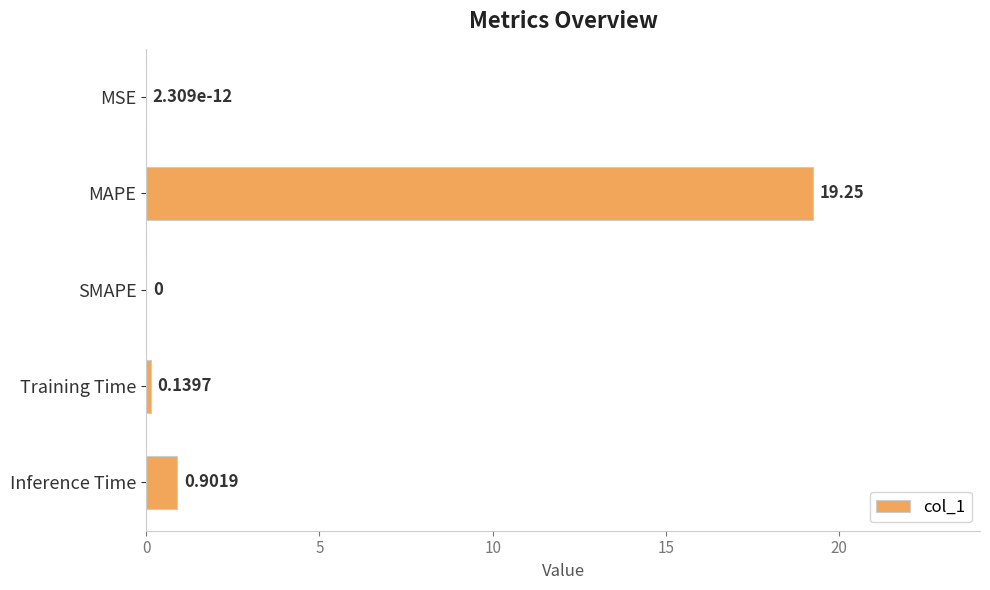

What is the change in value from MAPE to SMAPE?

-19.2